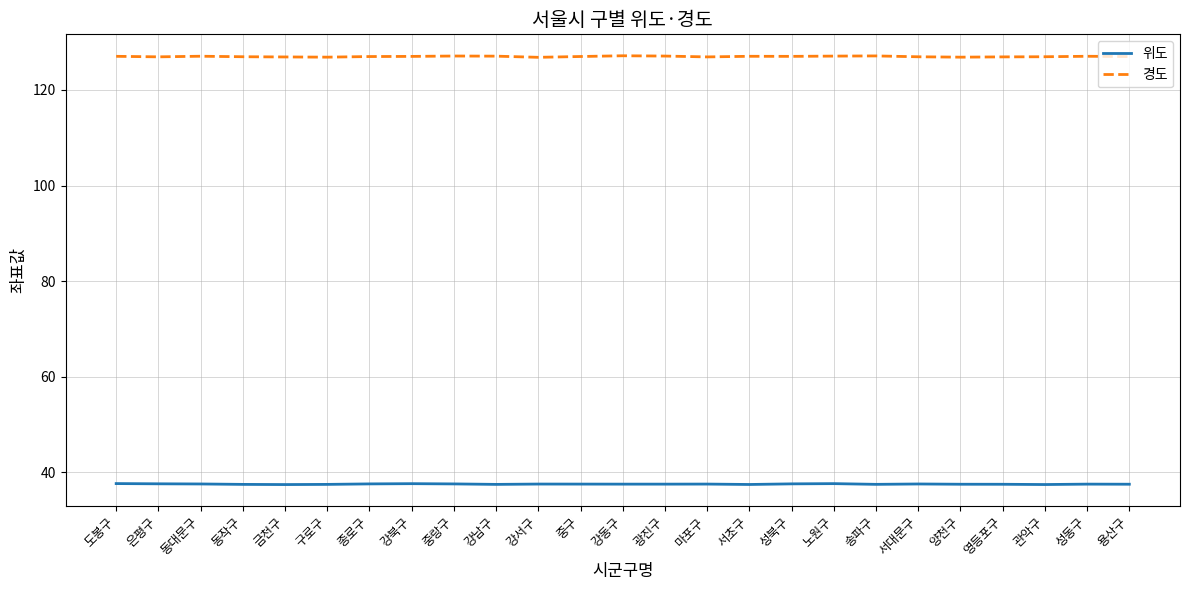

The 위도 series shows 37.5 at 금천구. True or false?

True